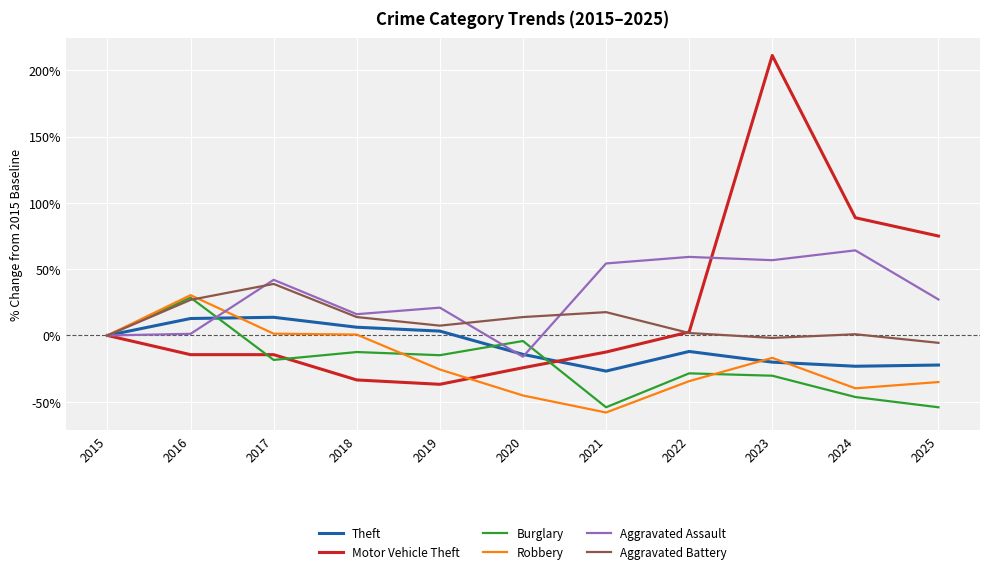

The value of Aggravated Assault at 2023 is 56.8. True or false?

True